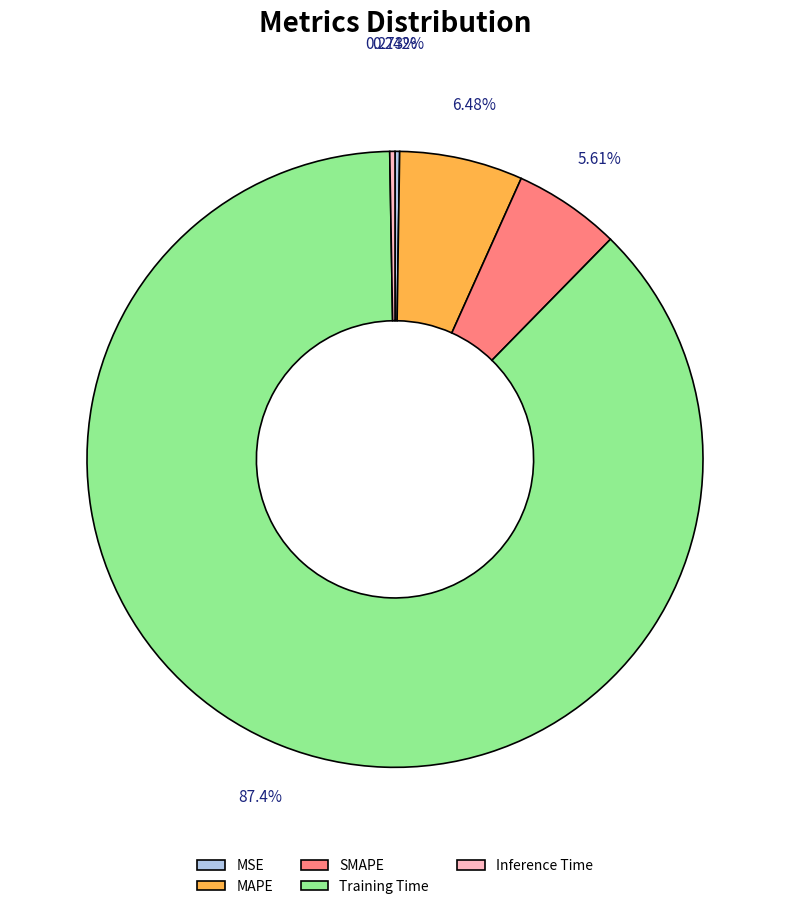

Which slice is the largest?

Training Time